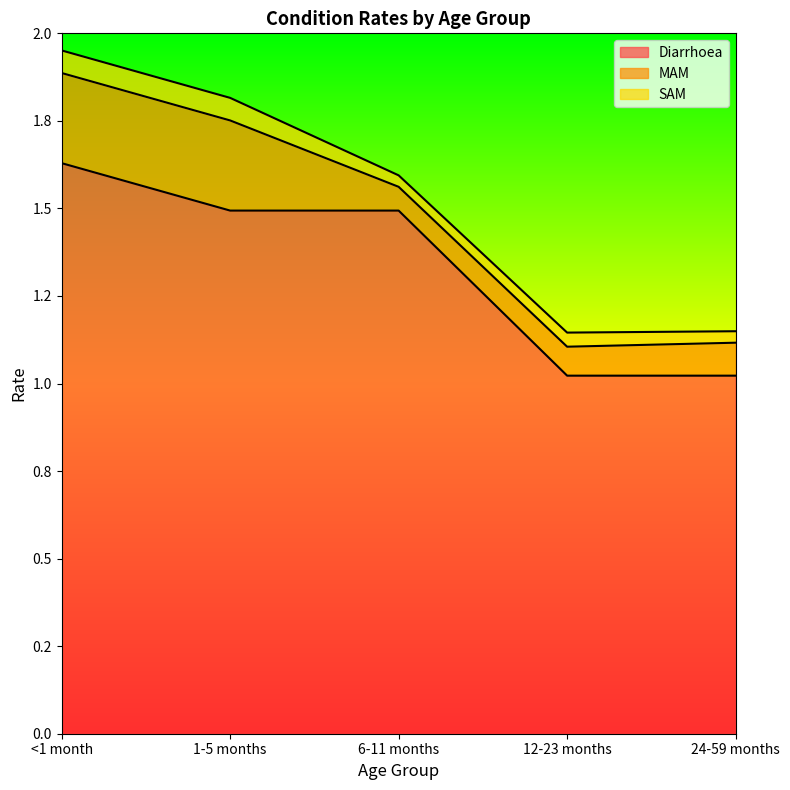

List the labels in order of SAM value, largest first.

<1 month, 1-5 months, 12-23 months, 6-11 months, 24-59 months